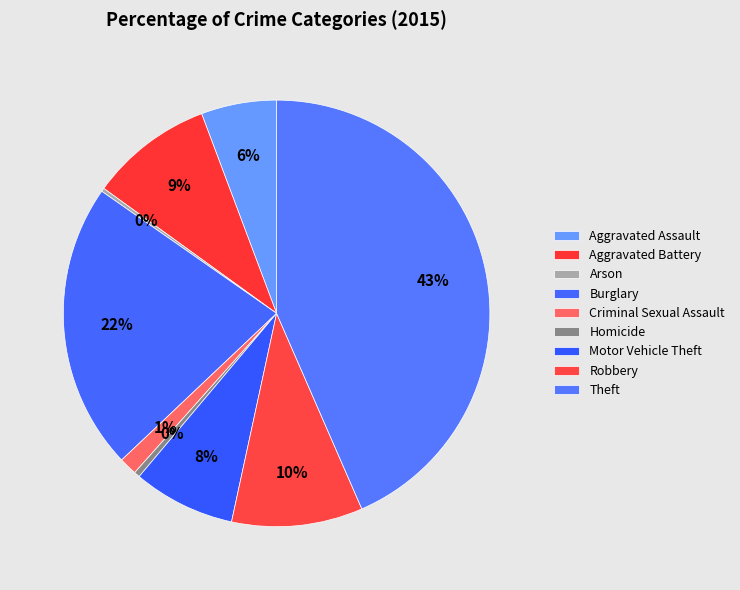

True or false: Theft accounts for 43% of the total.

True